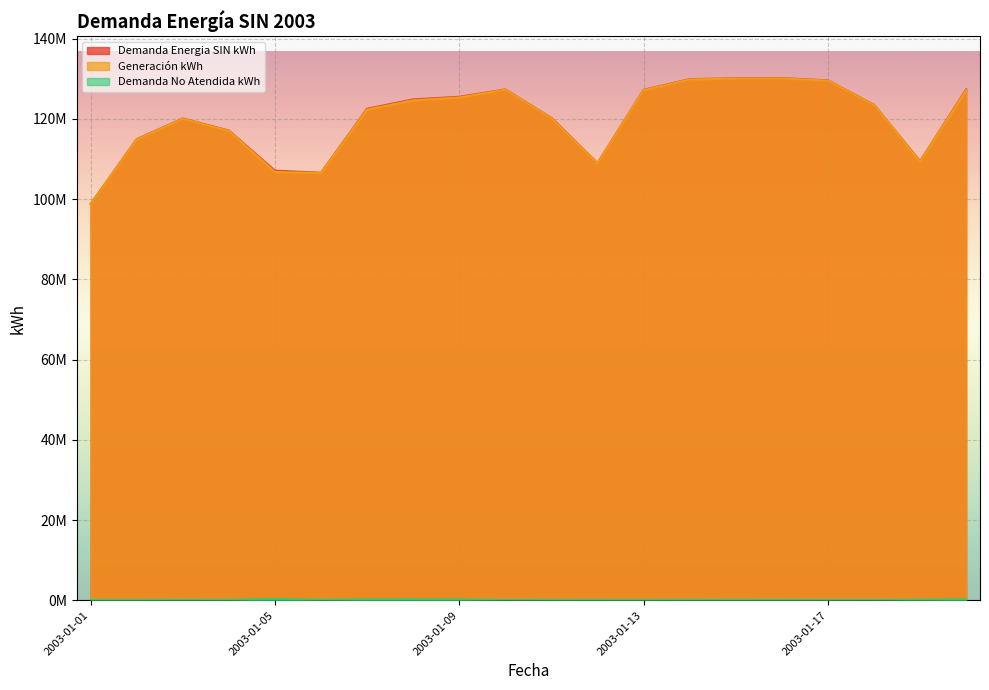

Where is the first local maximum for Generación kWh?

2003-01-03